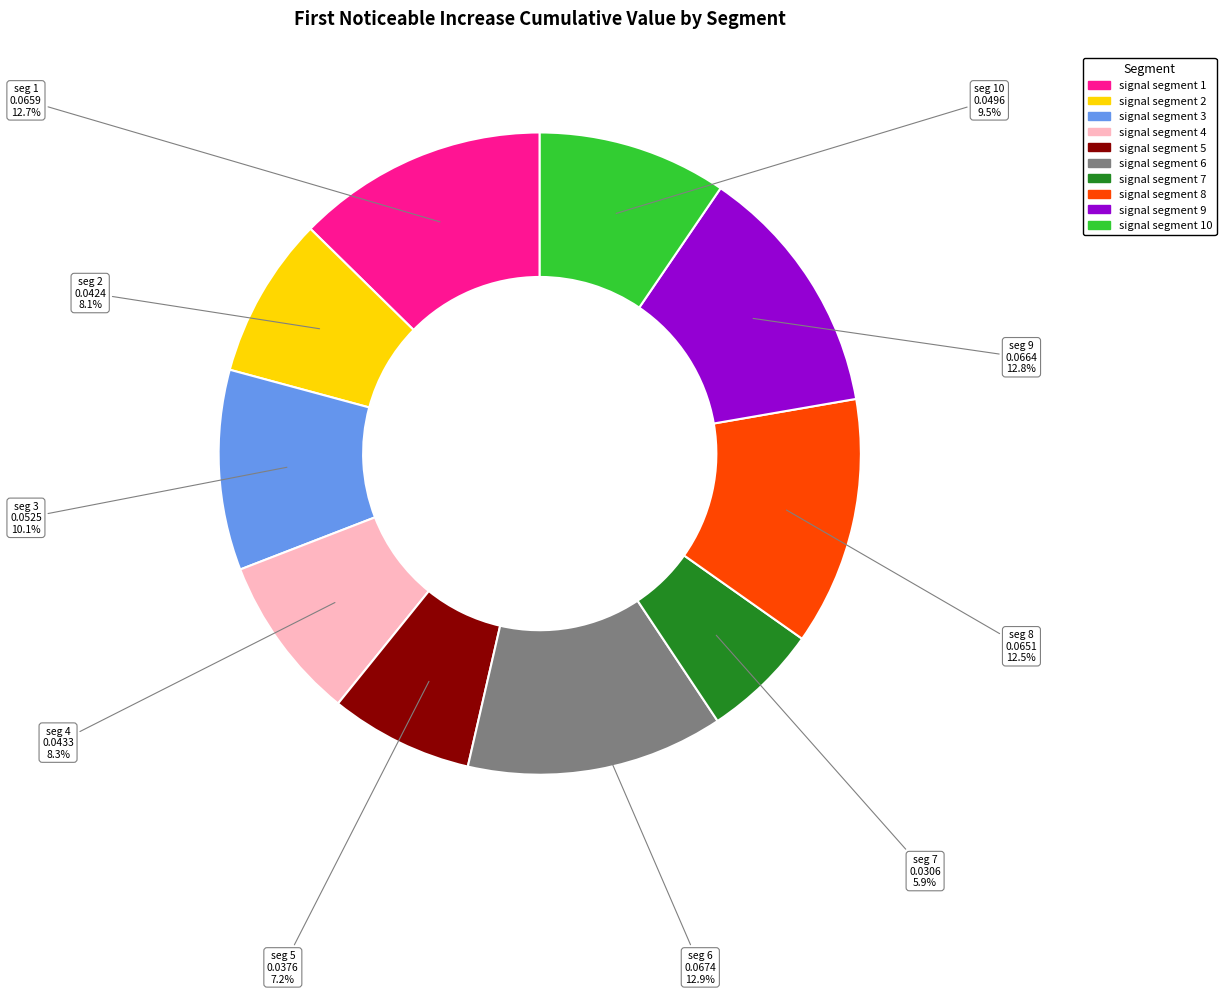

Does any single category account for the majority?

No